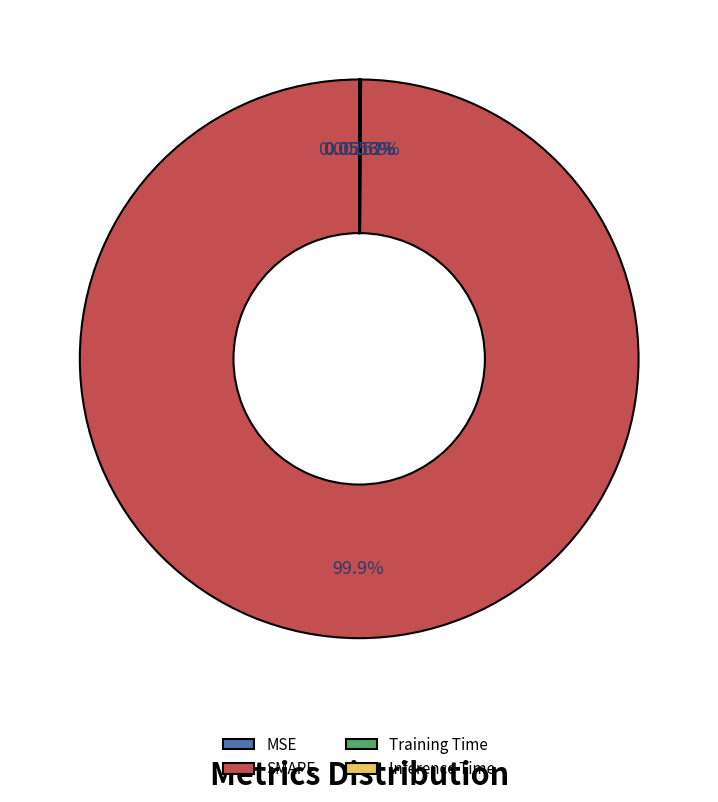

Which slice is the largest?

SMAPE